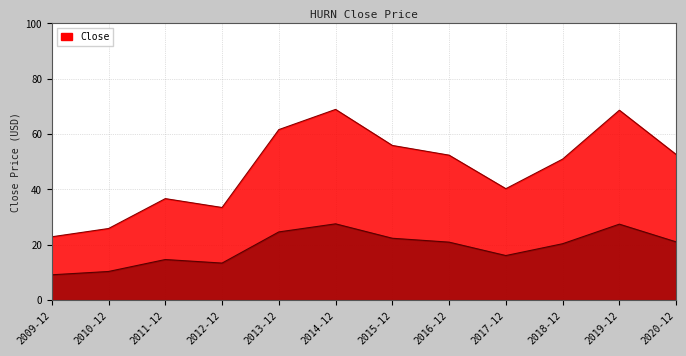

At which label does the data first exceed 52?

2013-12